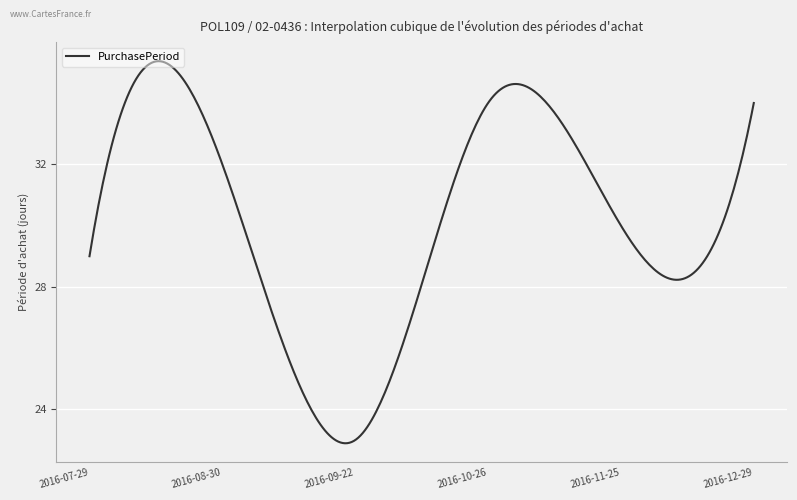

What is the minimum value shown in the chart?

22.9